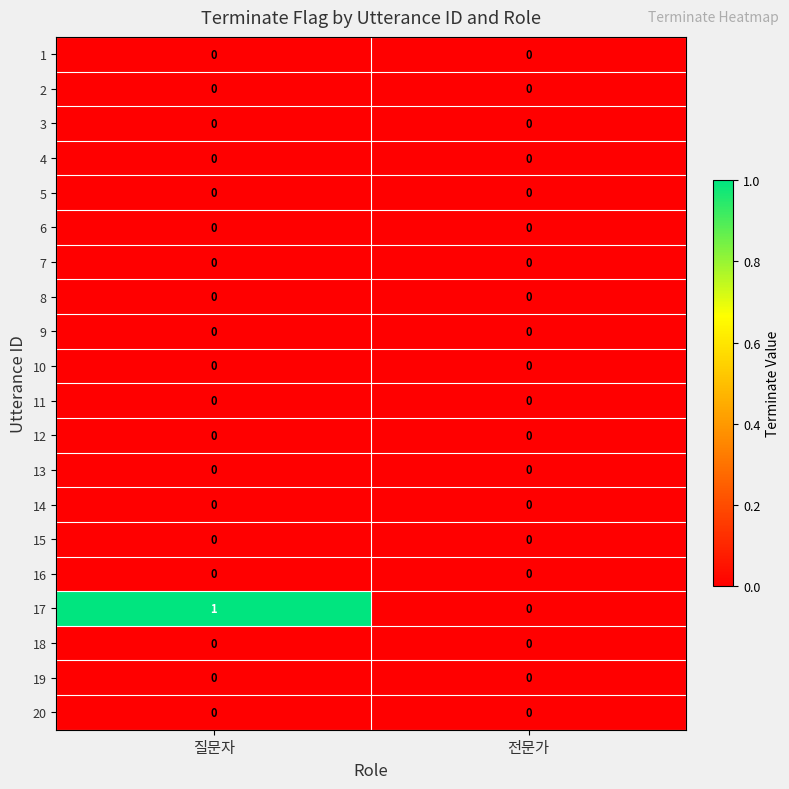

Which label corresponds to the largest value in the chart?

질문자